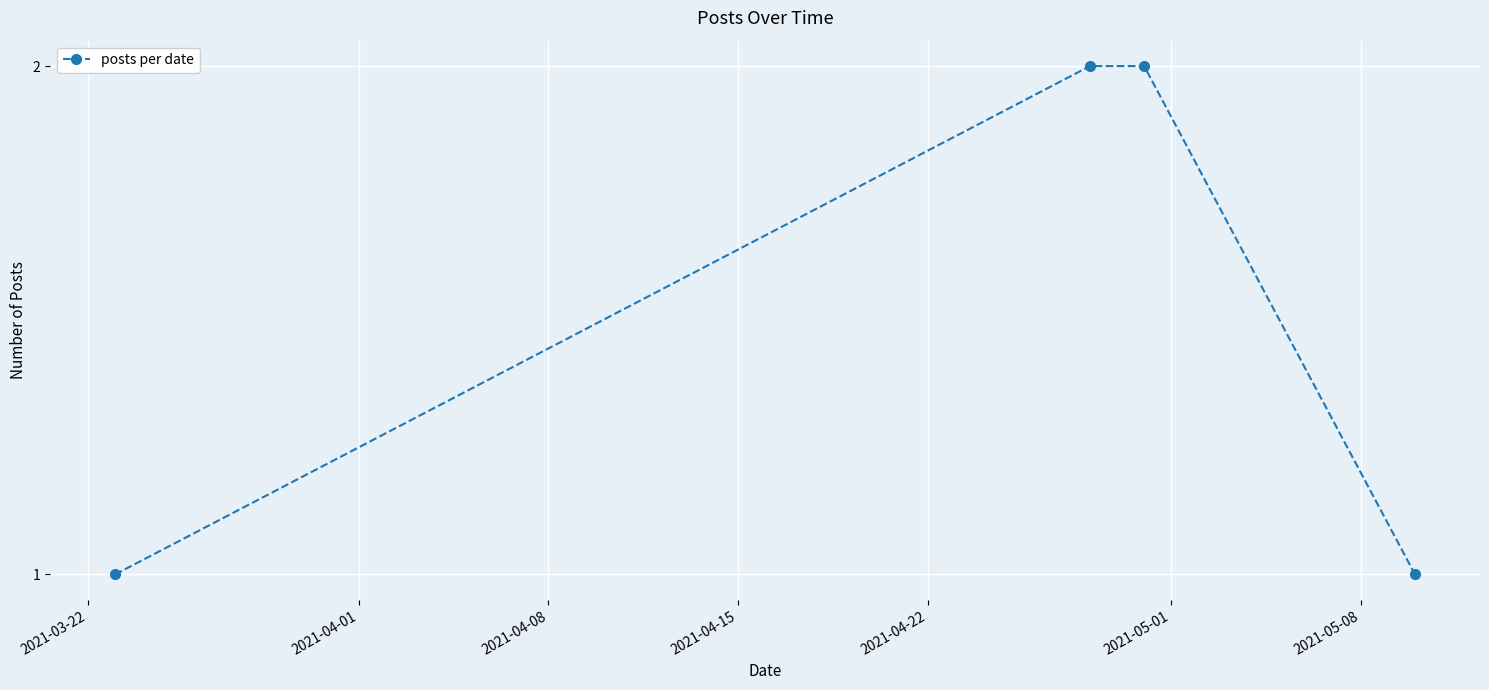

True or false: the data has more than 1 interior local peaks.

False